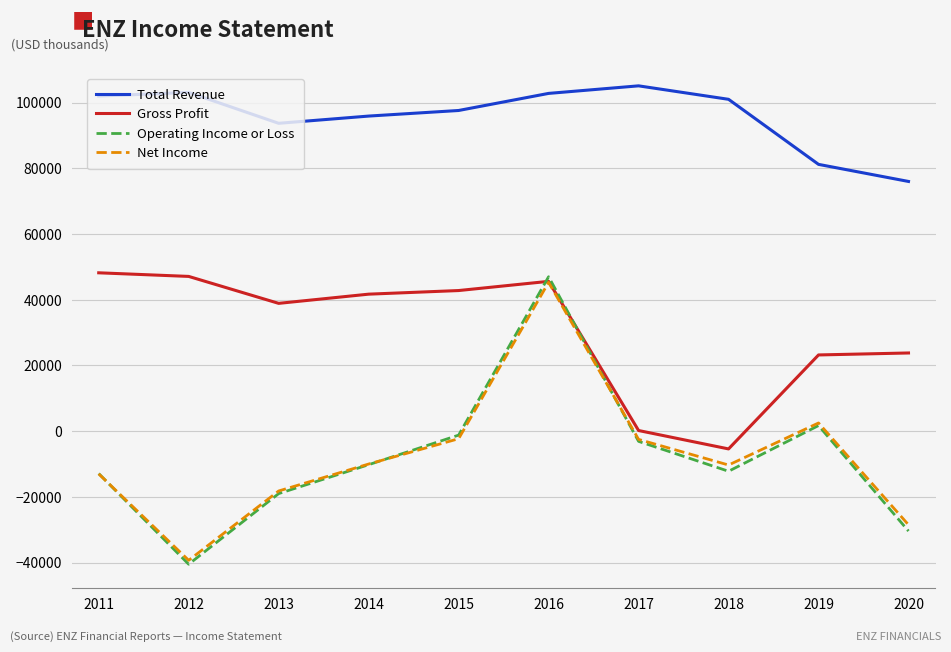

The value of Gross Profit at 2018 is -5400. True or false?

True